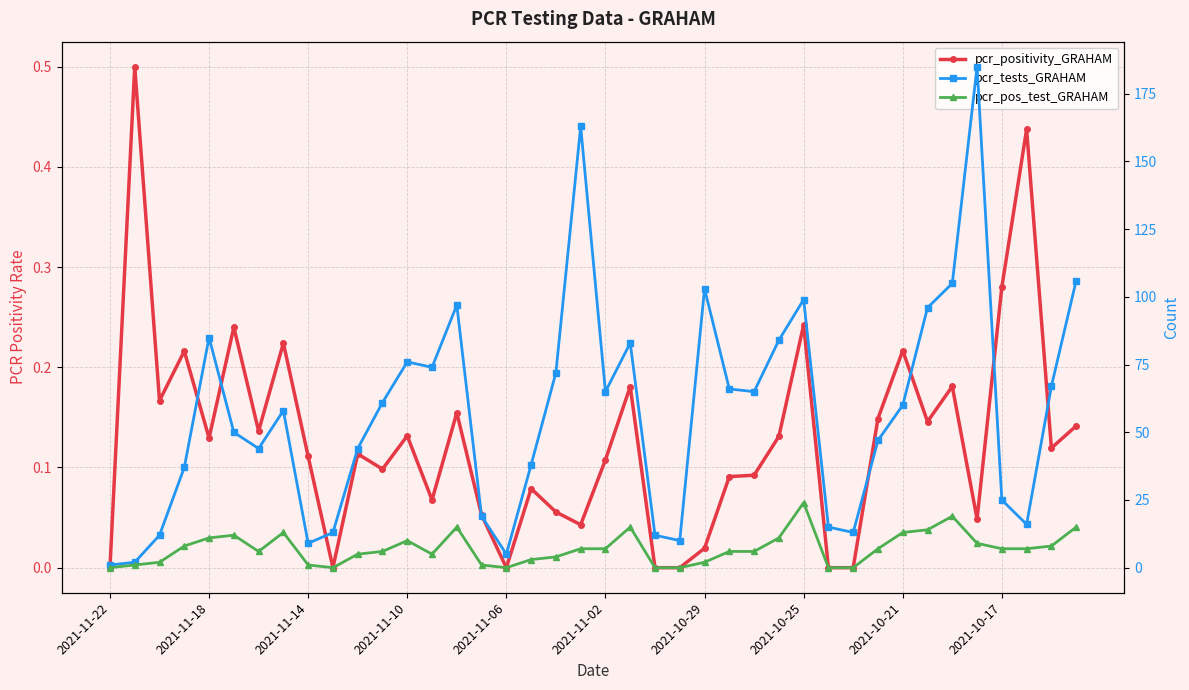

Which has a higher value, 2021-11-18 or 37?

2021-11-18